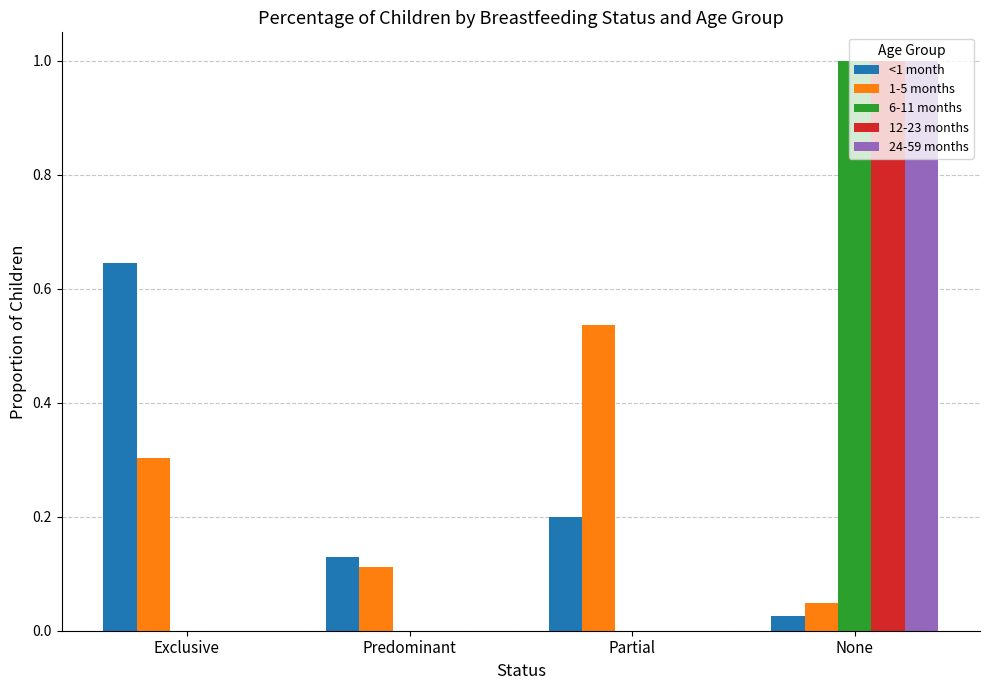

Between Exclusive and Predominant, which series saw the biggest shift?

<1 month